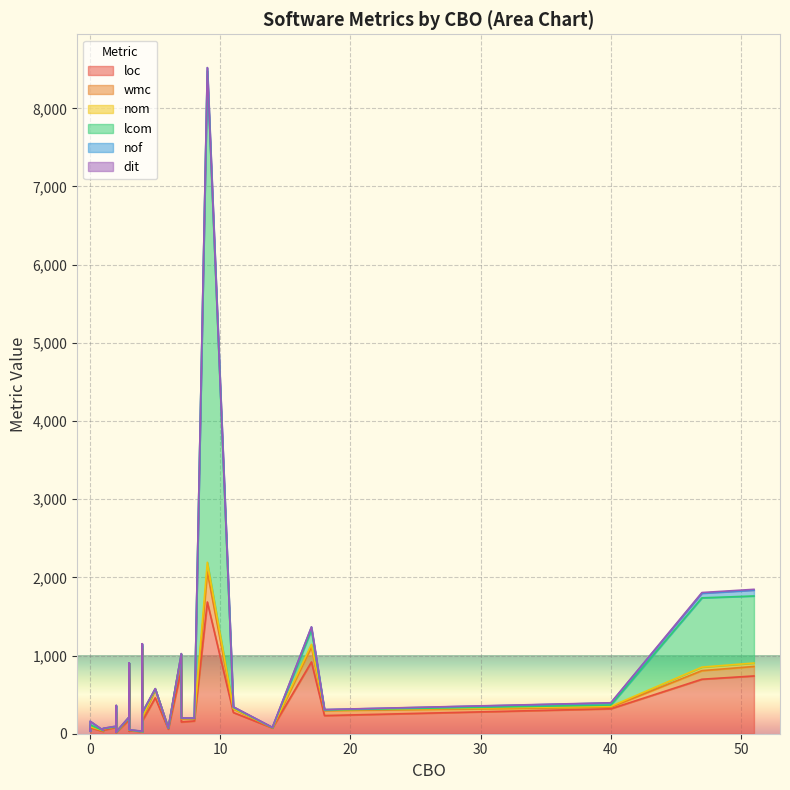

Reading left to right, list all the values displayed in this chart.

loc: 7=150	4=27	2=214	14=73	2=14	0=47	4=27	9=1685	2=18	7=819	2=79	2=82	8=163	51=739	40=319	3=48	2=106	17=918	6=59	4=407	3=68	4=898	4=161	3=704	2=21	11=271	0=29	3=40	3=179	47=697	1=30	2=46	1=45	3=33	2=70	2=15	0=77	5=459	18=232	2=21
wmc: 7=41	4=1	2=54	14=3	2=2	0=11	4=1	9=383	2=2	7=162	2=13	2=5	8=29	51=121	40=21	3=11	2=18	17=191	6=11	4=105	3=17	4=185	4=33	3=190	2=4	11=46	0=4	3=6	3=24	47=110	1=5	2=5	1=12	3=8	2=10	2=2	0=7	5=106	18=64	2=2
nom: 7=4	4=1	2=13	14=2	2=2	0=2	4=1	9=125	2=2	7=39	2=5	2=3	8=3	51=44	40=10	3=2	2=6	17=34	6=2	4=8	3=4	4=19	4=16	3=7	2=2	11=6	0=1	3=2	3=7	47=45	1=5	2=5	1=8	3=8	2=4	2=2	0=7	5=7	18=8	2=2
lcom: 7=4	4=0	2=78	14=0	2=1	0=1	4=0	9=6284	2=1	7=0	2=8	2=0	8=3	51=858	40=17	3=1	2=3	17=185	6=1	4=6	3=4	4=26	4=52	3=0	2=1	11=13	0=0	3=1	3=0	47=886	1=0	2=10	1=0	3=24	2=0	2=1	0=21	5=0	18=0	2=0
nof: 7=1	4=1	2=1	14=2	2=0	0=0	4=1	9=43	2=1	7=4	2=2	2=6	8=0	51=75	40=26	3=0	2=4	17=37	6=0	4=7	3=1	4=22	4=9	3=4	2=0	11=7	0=0	3=0	3=6	47=59	1=3	2=0	1=3	3=2	2=1	2=0	0=47	5=4	18=4	2=2
dit: 7=2	4=3	2=1	14=2	2=2	0=1	4=3	9=1	2=2	7=1	2=2	2=1	8=2	51=10	40=3	3=2	2=1	17=2	6=2	4=1	3=2	4=1	4=1	3=1	2=2	11=1	0=1	3=2	3=1	47=9	1=1	2=2	1=1	3=2	2=2	2=2	0=1	5=1	18=1	2=1